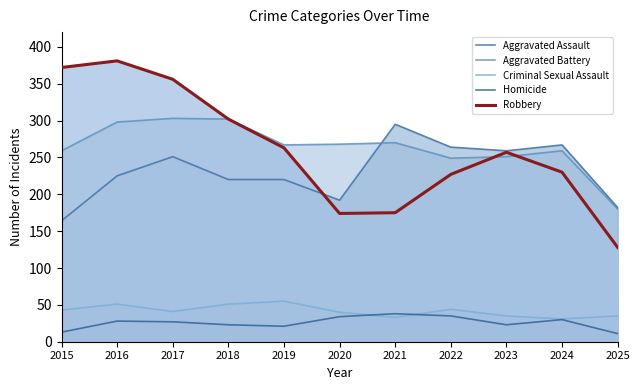

Which has a higher value, 2025 or 2019?

2019